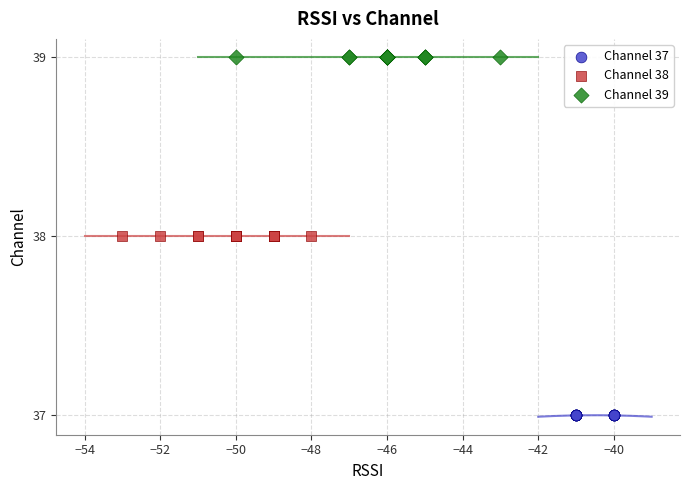

Which series contains the lowest Y value?

Channel 37